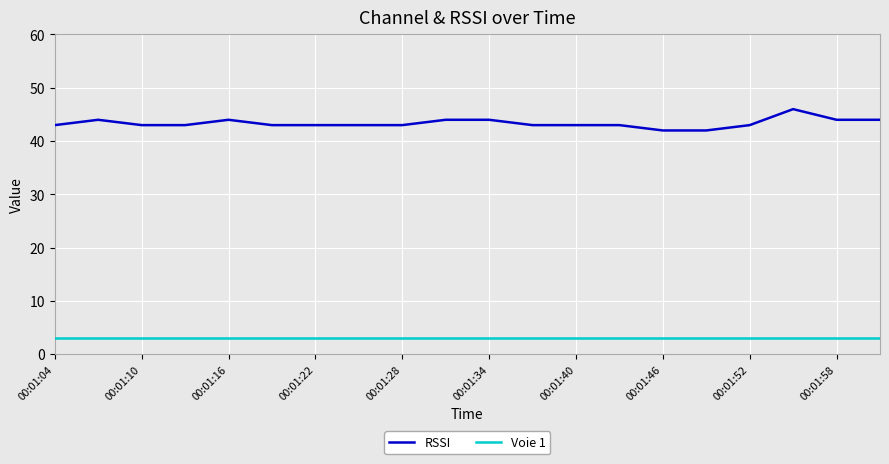

What are all the series names shown in the legend?

RSSI, Voie 1